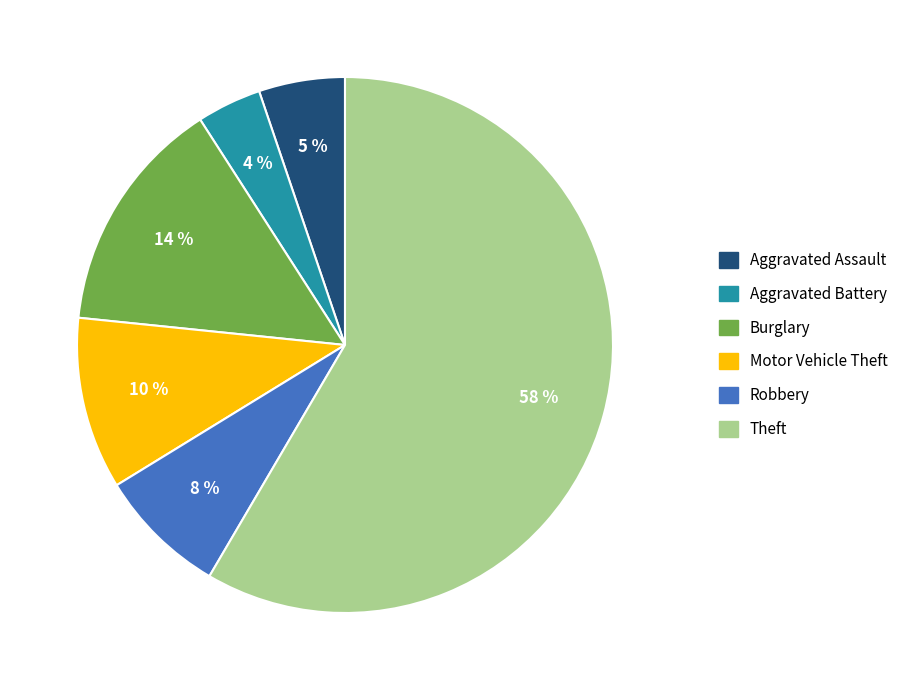

How many segments does this pie chart have?

6